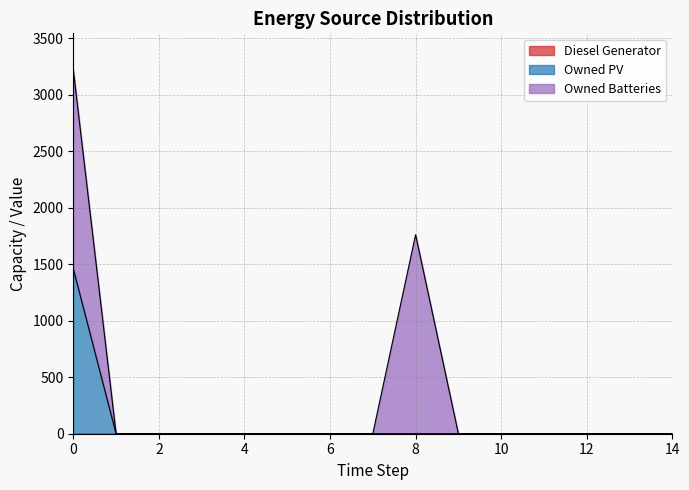

Reading left to right, transcribe all the data shown in this chart.

Diesel Generator: 0=0	1=0	2=0	3=0	4=0	5=0	6=0	7=0	8=0	9=0	10=0	11=0	12=0	13=0	14=0
Owned PV: 0=1461	1=0	2=0	3=0	4=0	5=0	6=0	7=0	8=0	9=0	10=0	11=0	12=0	13=0	14=0
Owned Batteries: 0=1762	1=0	2=0	3=0	4=0	5=0	6=0	7=0	8=1762	9=0	10=0	11=0	12=0	13=0	14=0